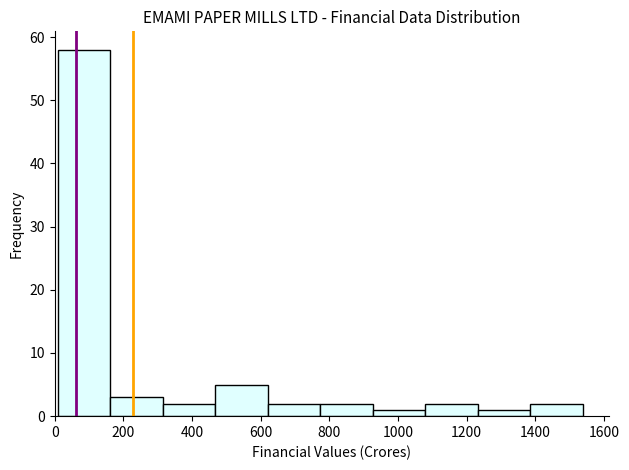

Reading left to right, transcribe this chart: for each bar, give the range it covers on the x-axis and its height. Neither the bar edges nor the heights are printed on the chart, so give them approximately, as read against the axes.

0 to 160: 58
160 to 320: 3
320 to 460: 2
460 to 620: 5
620 to 780: 2
780 to 920: 2
920 to 1080: 1
1080 to 1240: 2
1240 to 1380: 1
1380 to 1540: 2